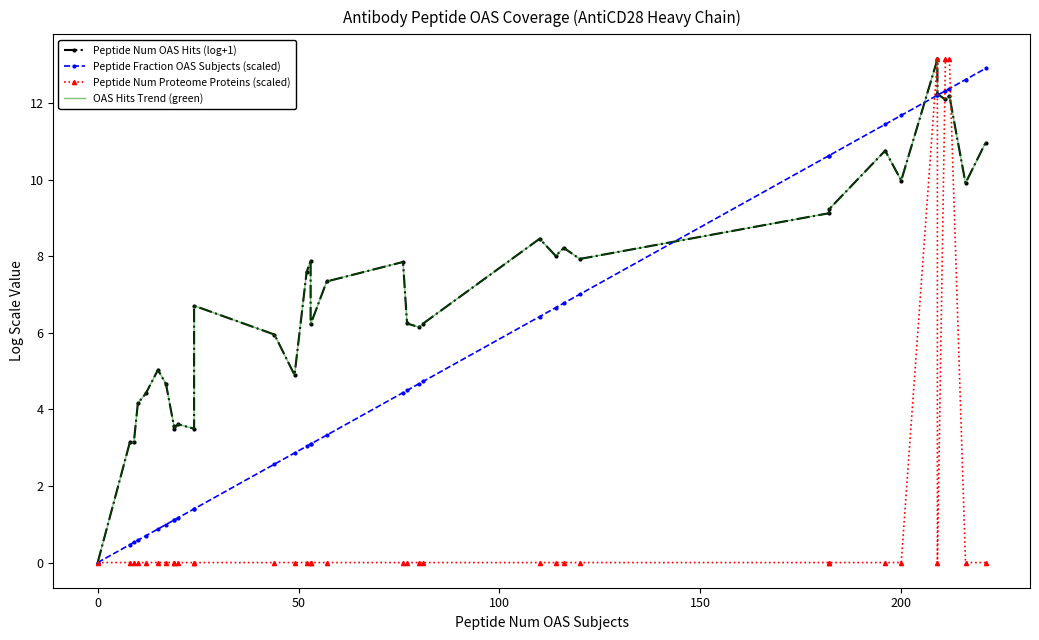

The value of Peptide Num Proteome Proteins (scaled) at 0 is 0.0. True or false?

True